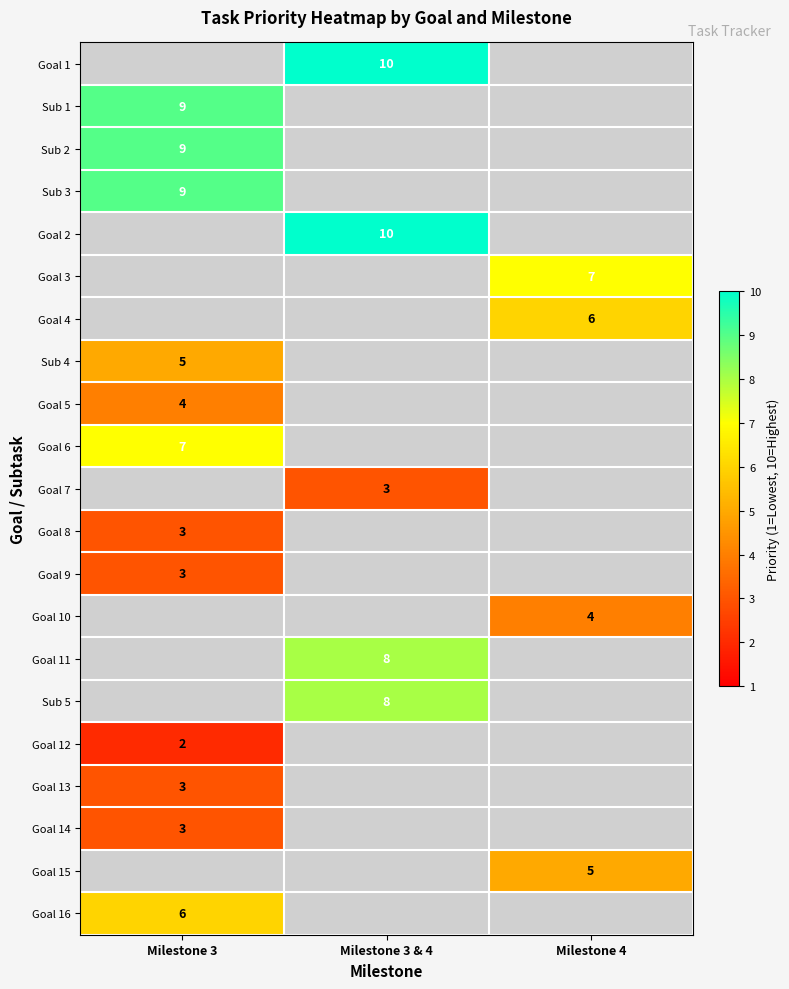

True or false: Sub 5 has a value of 8 at Milestone 3 & 4.

True